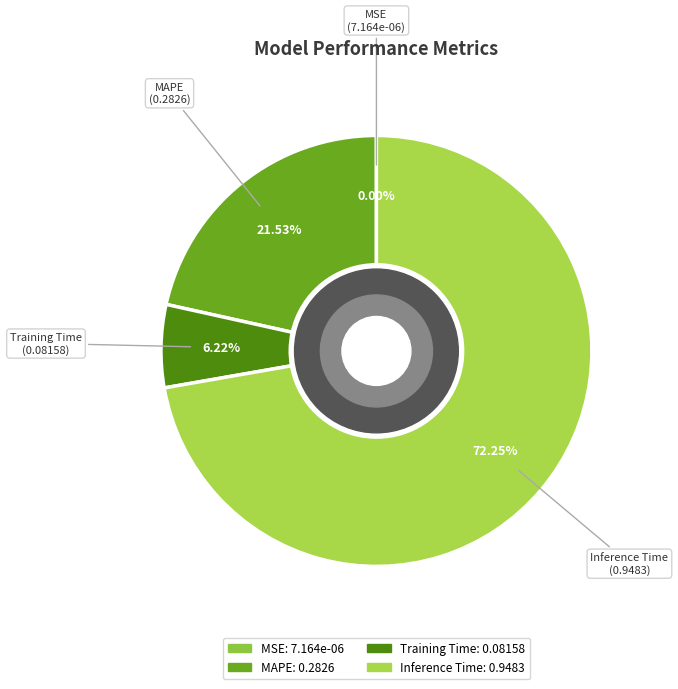

Is Inference Time the majority of the pie?

Yes